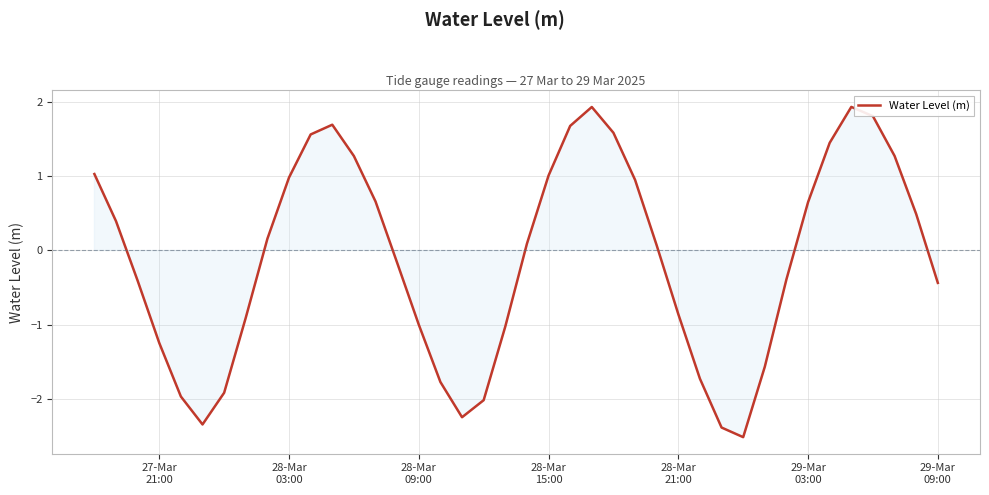

What is the smallest value displayed?

-2.5